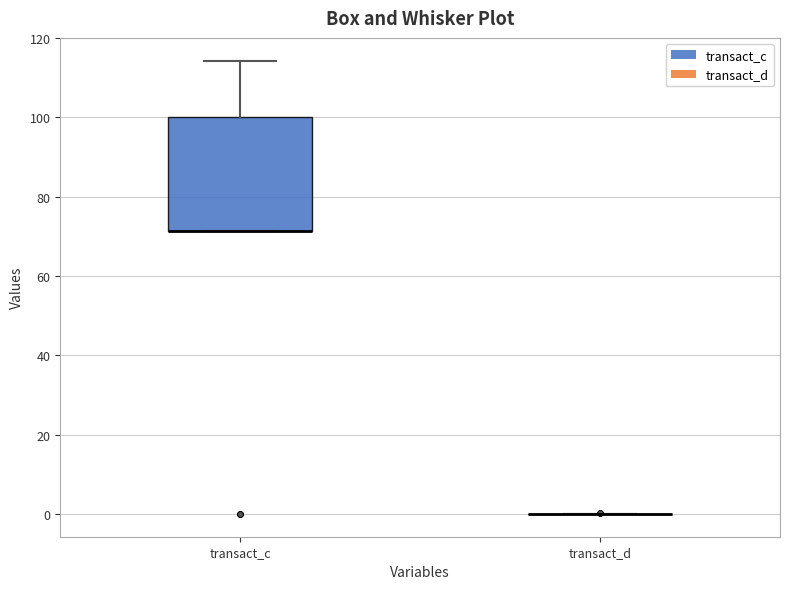

Reading left to right, read every box against the y-axis: the position of its median line, the range the box covers, and the ends of its whiskers. The values are not printed on the chart, so give them approximately, as read against the axis.

transact_c: median 72 (drawn on the box's lower edge), box 72 to 100, whiskers 72 to 114
transact_d: box collapsed to a line at 0, whiskers 0 to 0